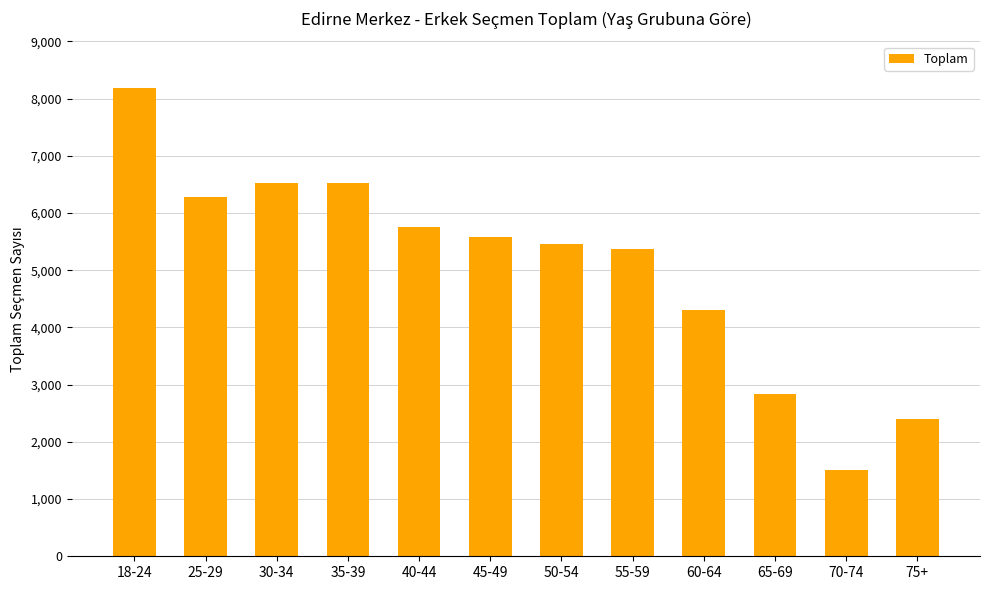

Which category has the highest value across all series?

18-24